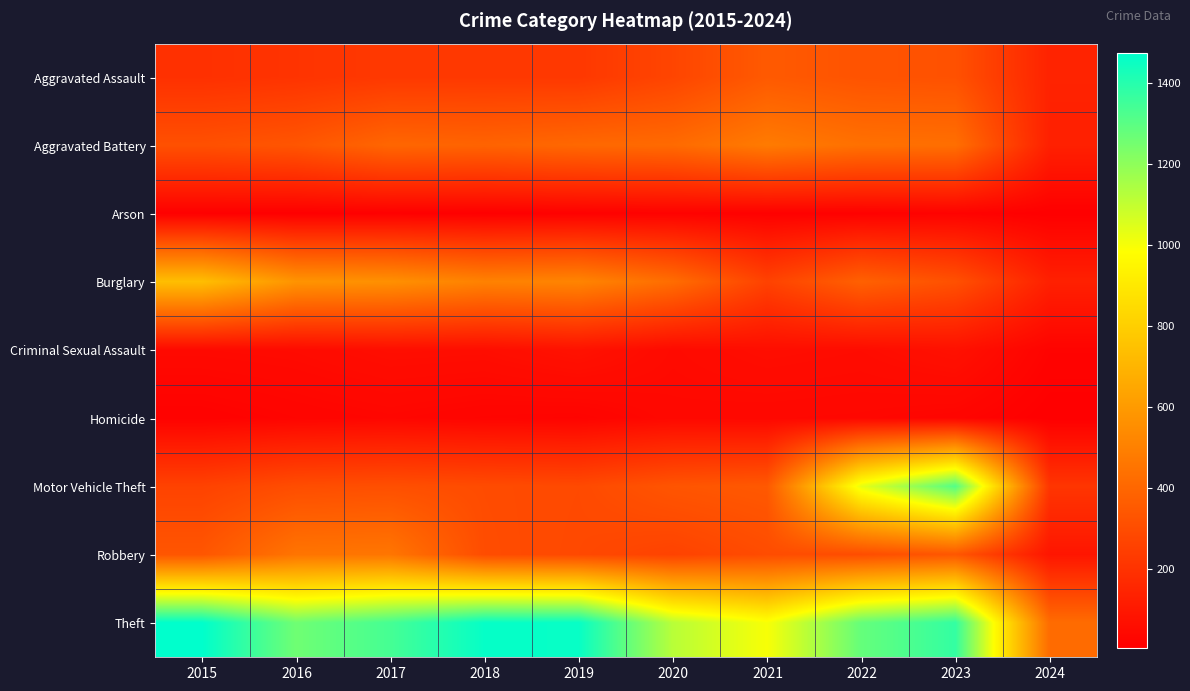

How many distinct data groups are displayed?

9